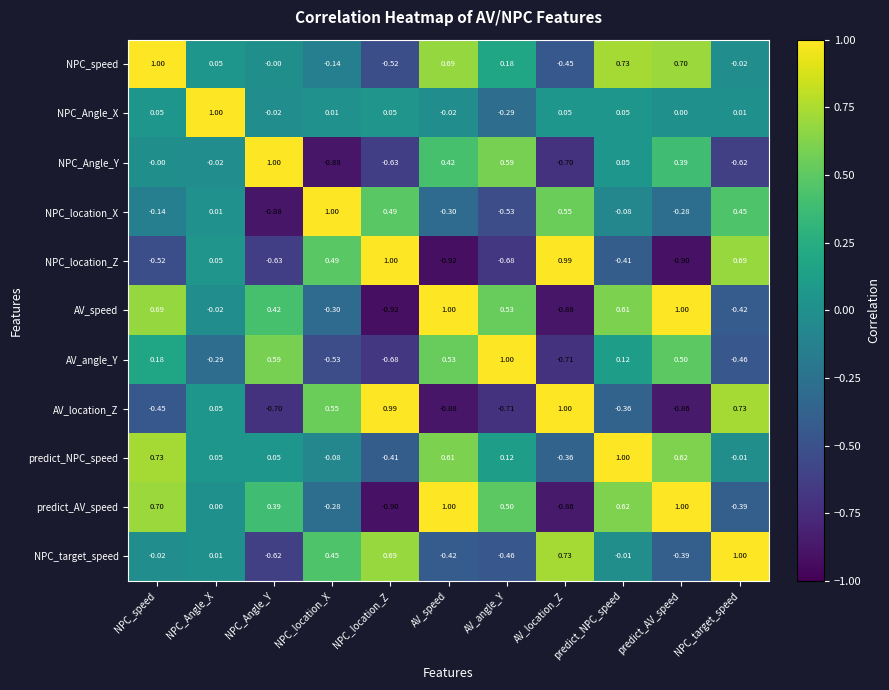

At which label is NPC_location_X closest to 0?

NPC_Angle_X